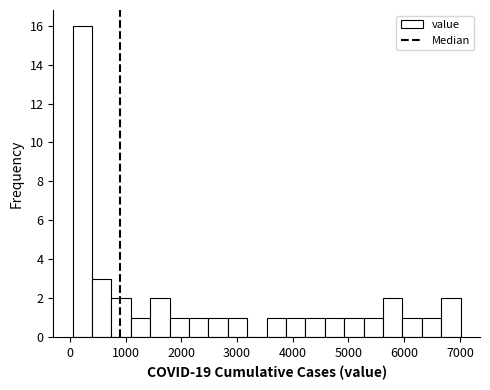

Around what value on the x-axis is the tallest bar? Give the approximate position of its centre, as read against the axis.

200